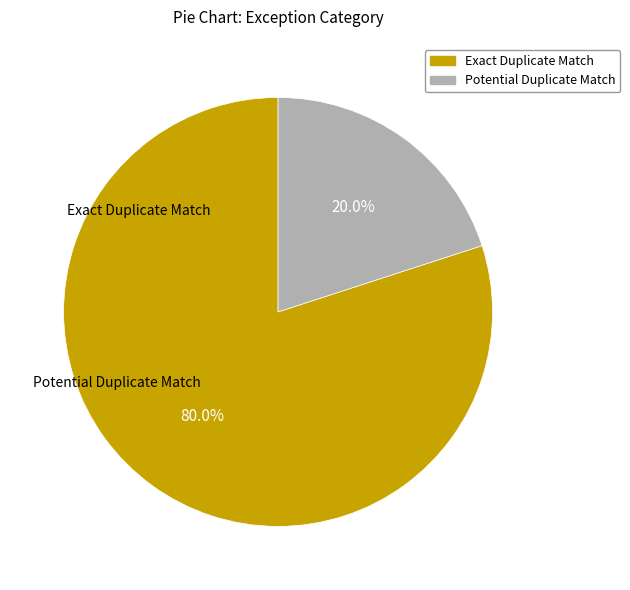

The Potential Duplicate Match slice represents 20% of the pie. True or false?

True